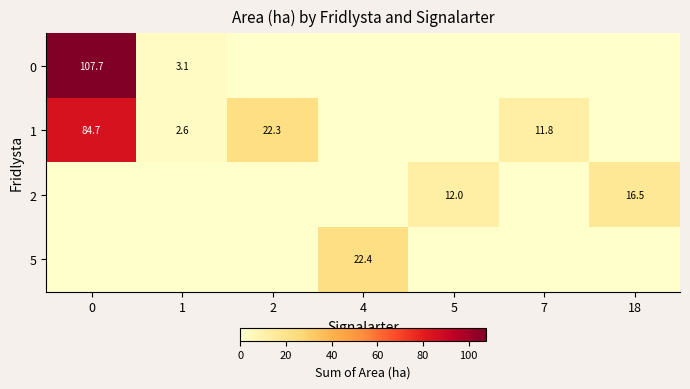

The value of 1 at 2 is 13.6. True or false?

False